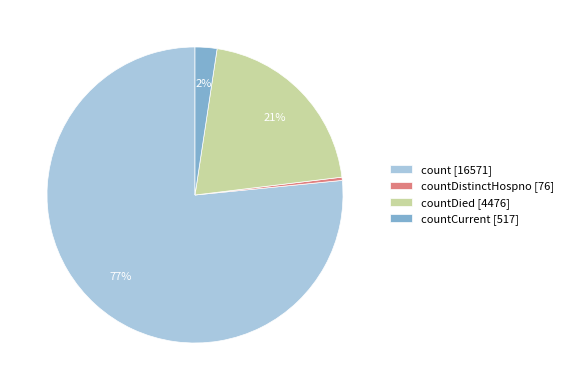

Which category has the smallest portion of the pie?

countDistinctHospno [76]